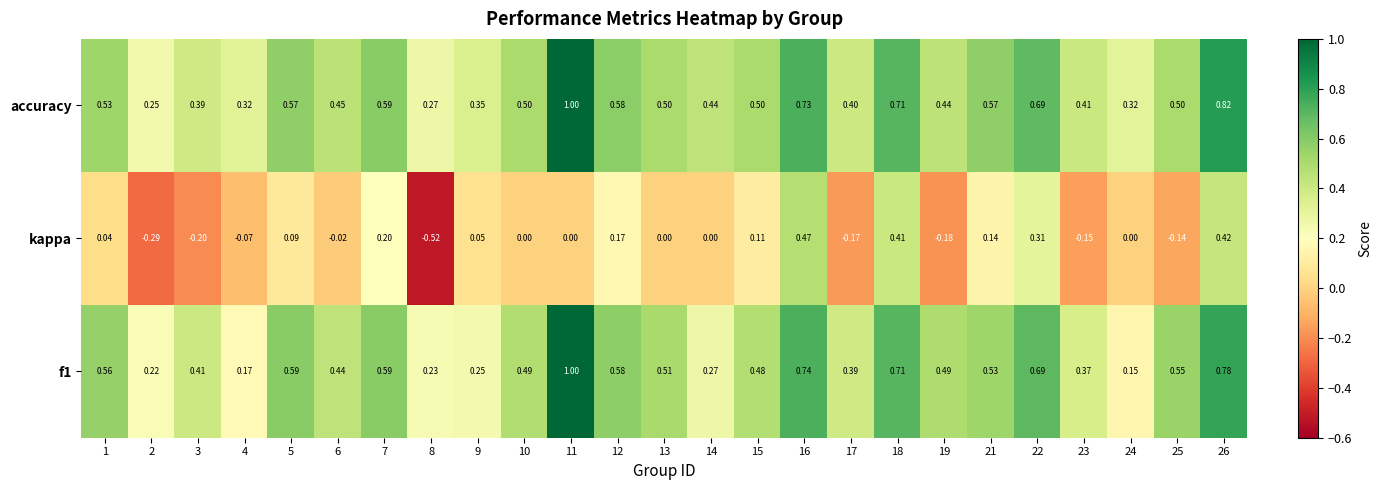

Which series has the widest spread of values?

kappa